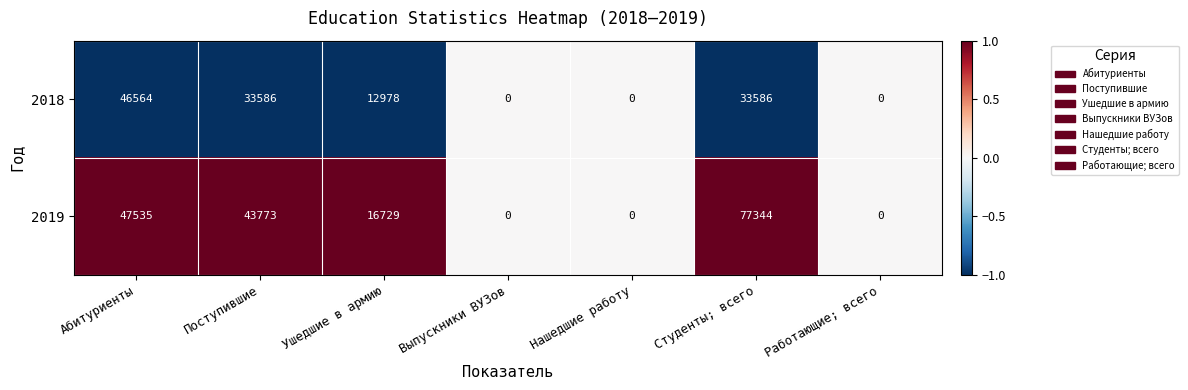

Reading left to right, what are all the values shown in this chart?

2018: Абитуриенты=46564	Поступившие=33586	Ушедшие в армию=12978	Выпускники ВУЗов=0	Нашедшие работу=0	Студенты; всего=33586	Работающие; всего=0
2019: Абитуриенты=47535	Поступившие=43773	Ушедшие в армию=16729	Выпускники ВУЗов=0	Нашедшие работу=0	Студенты; всего=77344	Работающие; всего=0